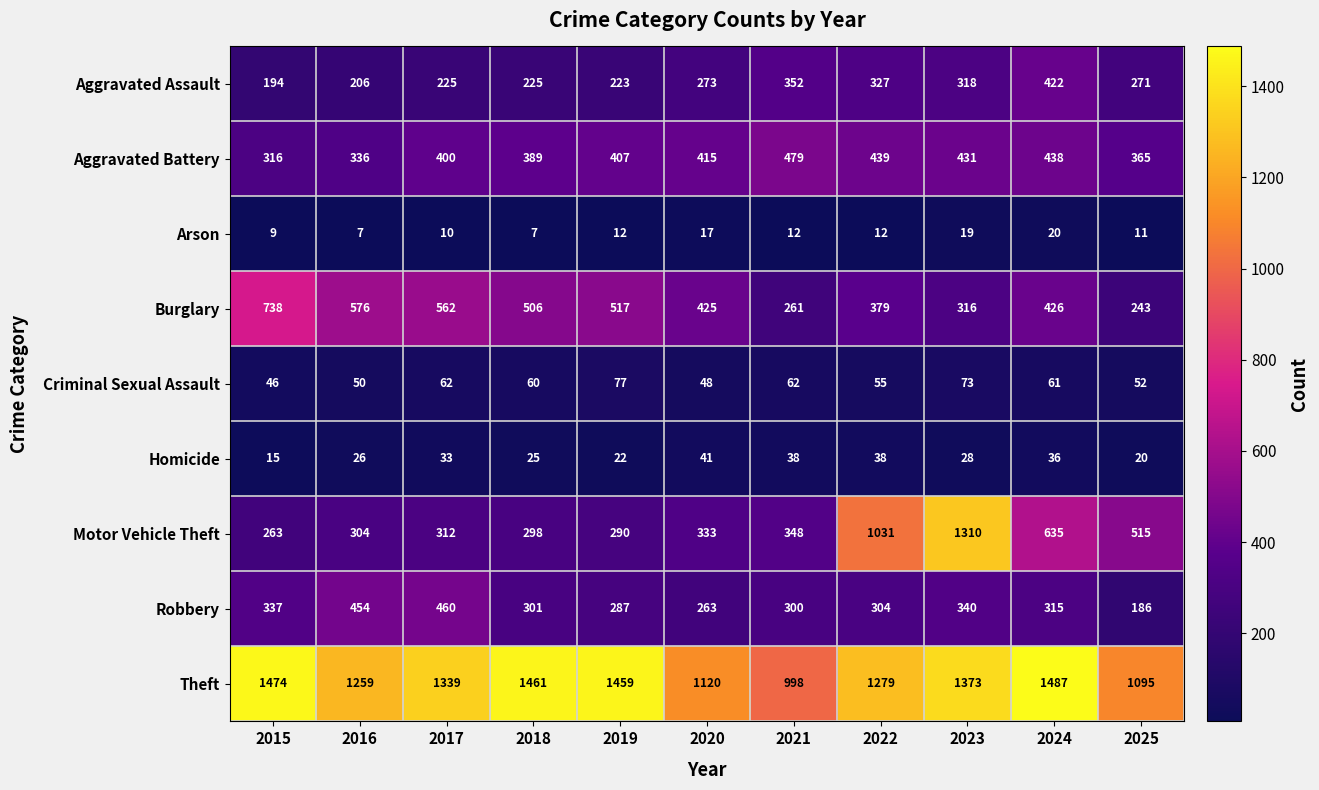

At which label does Robbery first exceed 304?

2015